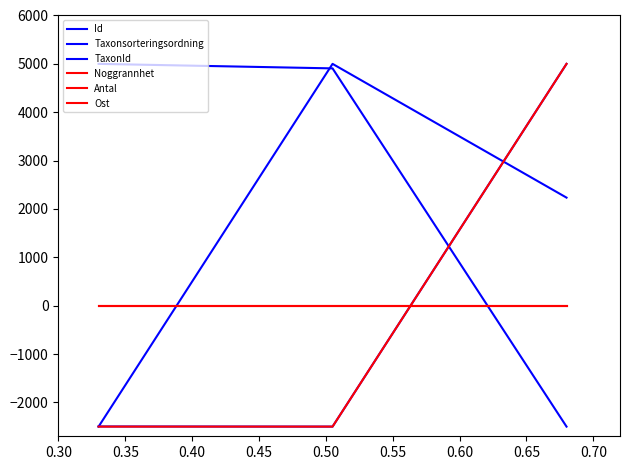

What is the greatest value displayed?

5000.0